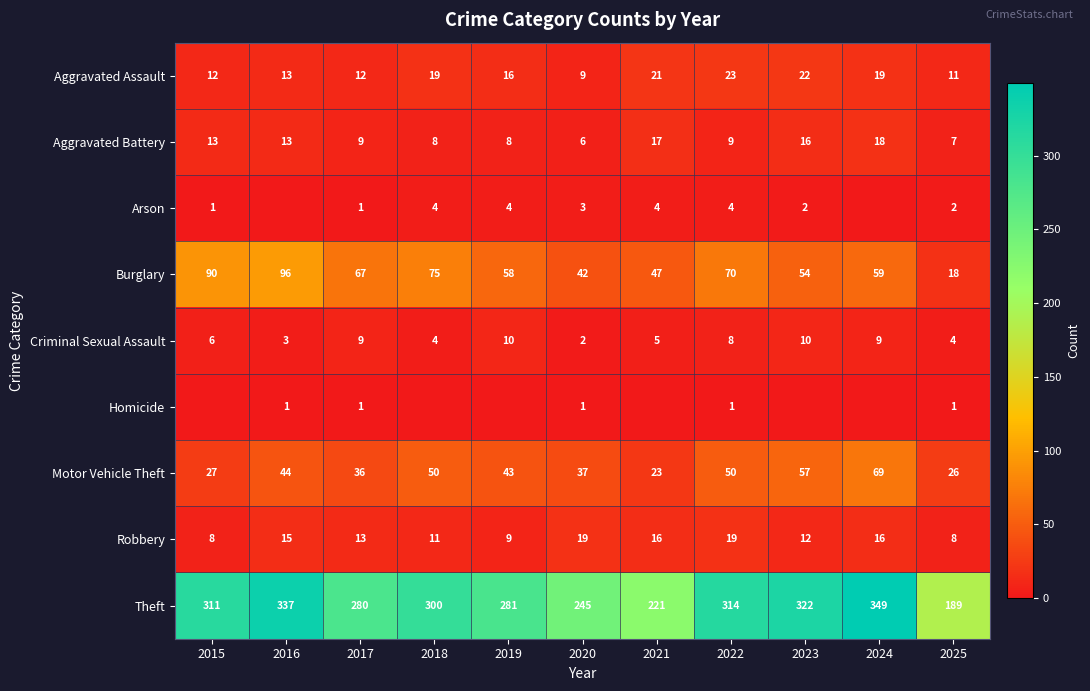

What is the difference between the highest and lowest values at 2021?

221